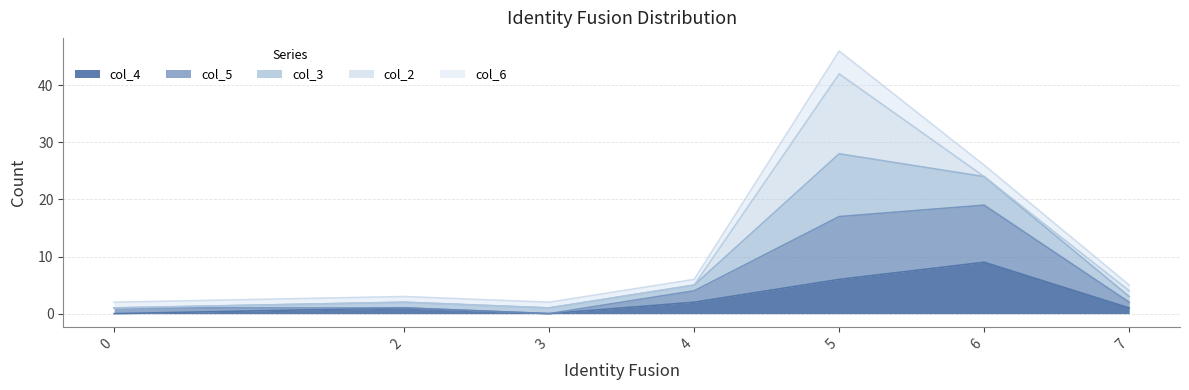

The value of col_4 at 0 is -4. True or false?

False